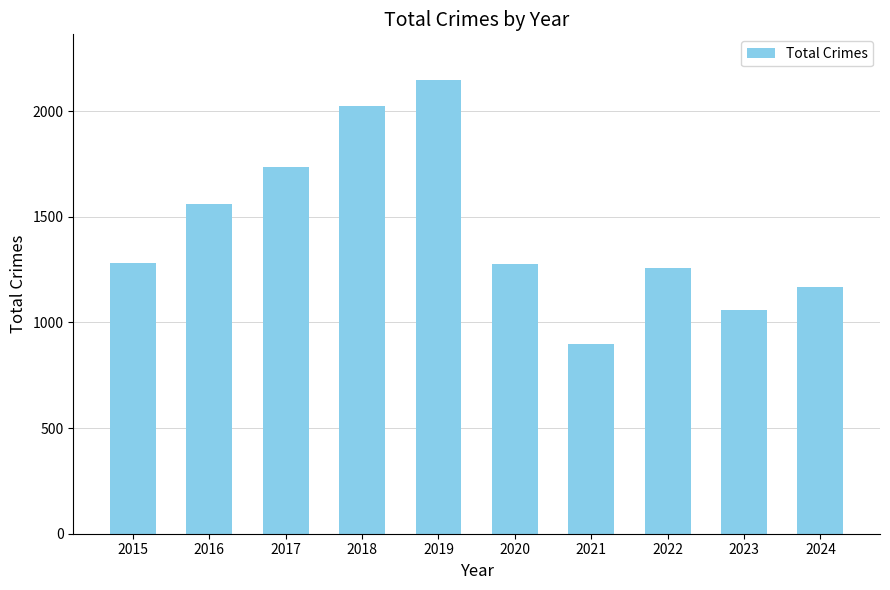

Which has a higher value, 2023 or 2018?

2018